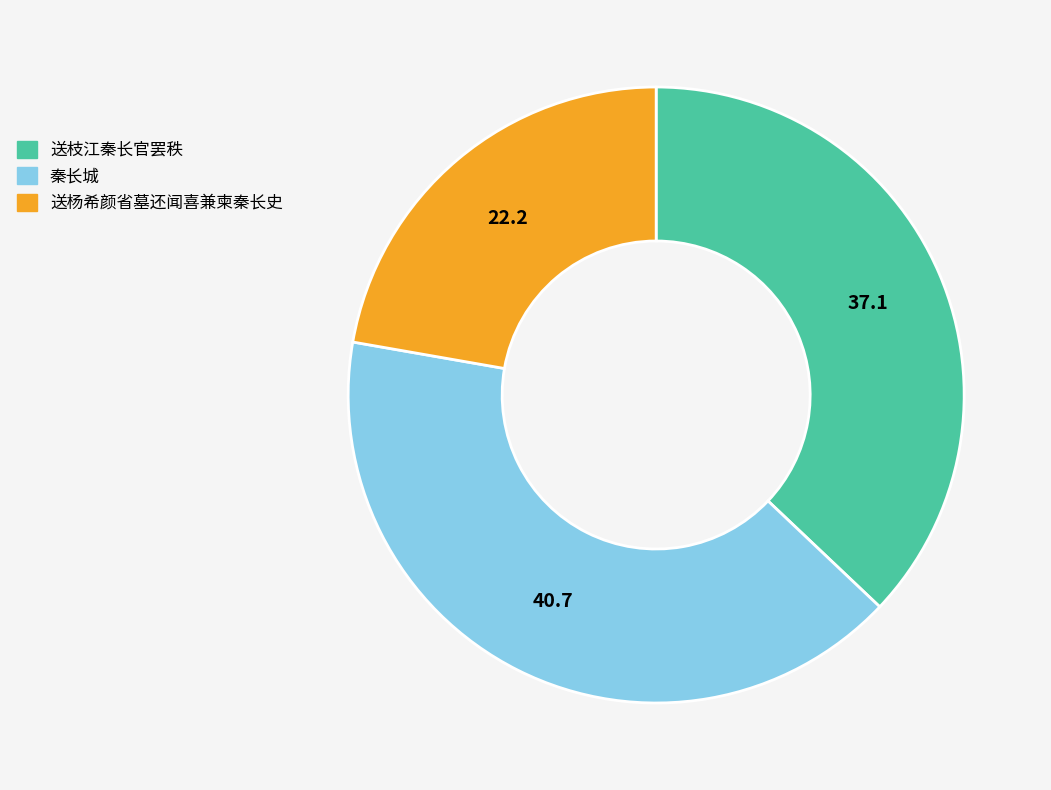

Does any single category account for the majority?

No